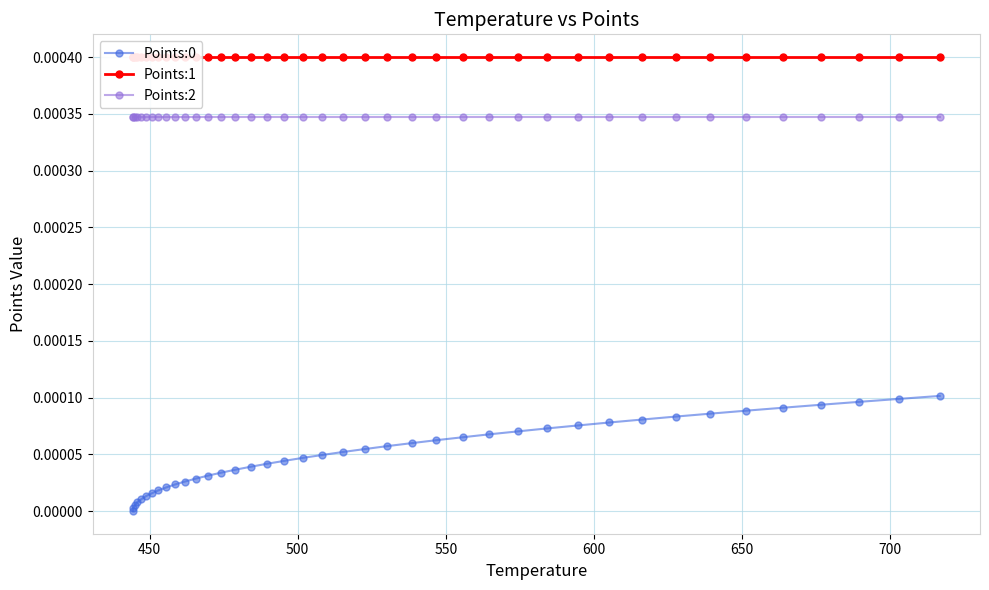

True or false: Points:0 and Points:2 intersect in this chart.

False